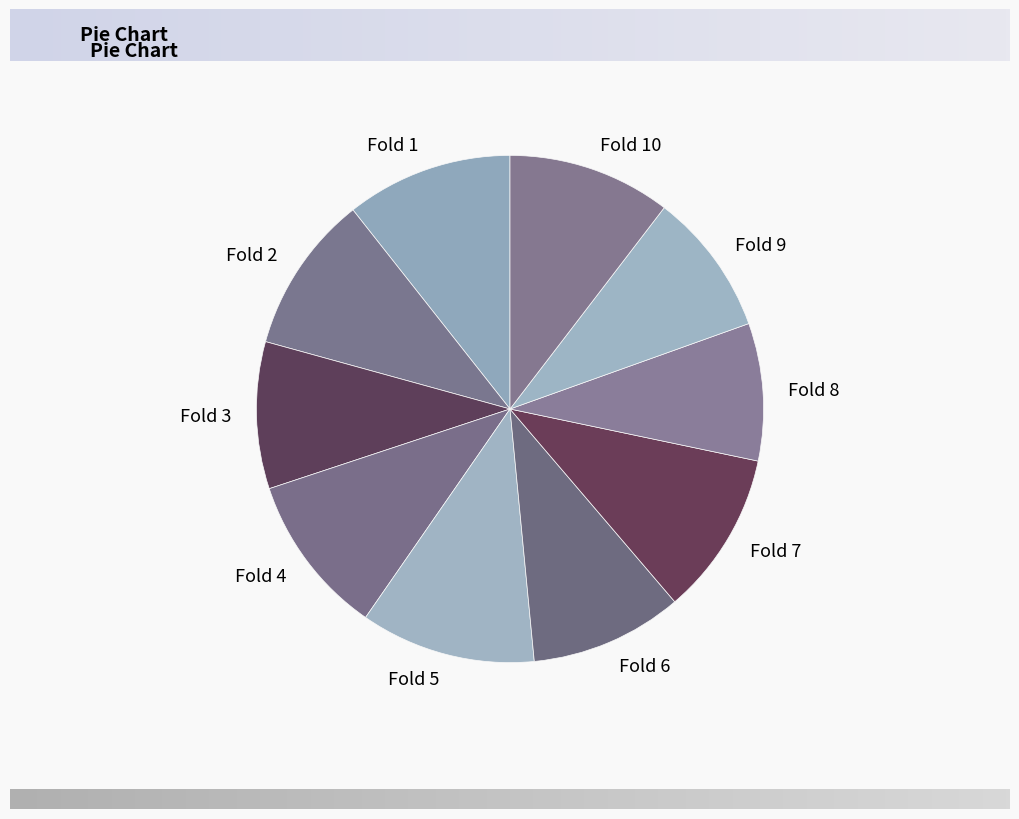

How many segments does this pie chart have?

10